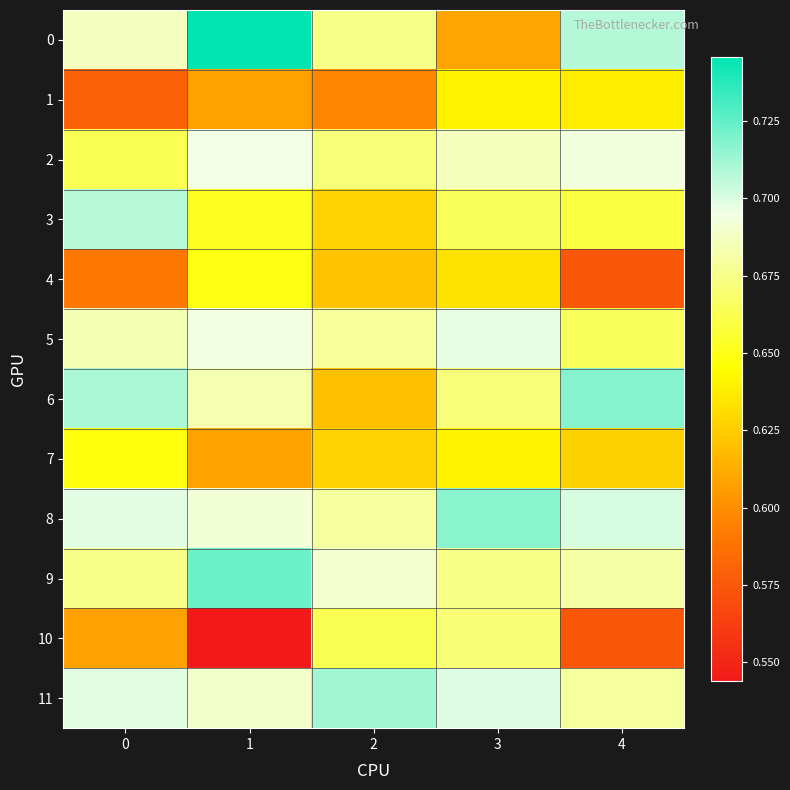

Reading left to right, transcribe all the data shown in this chart.

0: 0=0.7	1=0.7	2=0.7	3=0.6	4=0.7
1: 0=0.6	1=0.6	2=0.6	3=0.6	4=0.6
2: 0=0.7	1=0.7	2=0.7	3=0.7	4=0.7
3: 0=0.7	1=0.7	2=0.6	3=0.7	4=0.7
4: 0=0.6	1=0.6	2=0.6	3=0.6	4=0.6
5: 0=0.7	1=0.7	2=0.7	3=0.7	4=0.7
6: 0=0.7	1=0.7	2=0.6	3=0.7	4=0.7
7: 0=0.6	1=0.6	2=0.6	3=0.6	4=0.6
8: 0=0.7	1=0.7	2=0.7	3=0.7	4=0.7
9: 0=0.7	1=0.7	2=0.7	3=0.7	4=0.7
10: 0=0.6	1=0.5	2=0.7	3=0.7	4=0.6
11: 0=0.7	1=0.7	2=0.7	3=0.7	4=0.7